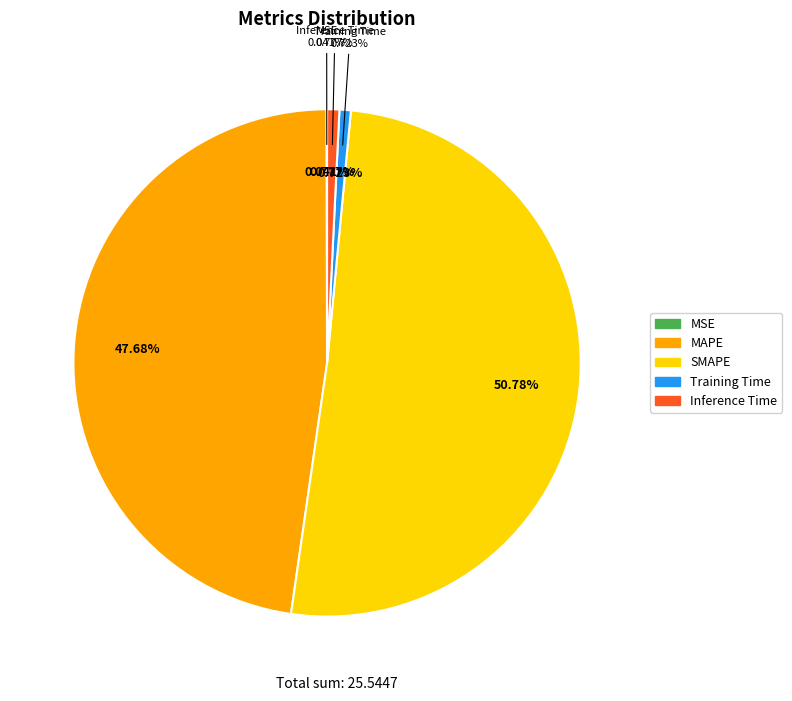

Rank the categories by value from lowest to highest.

MSE, Training Time, Inference Time, MAPE, SMAPE